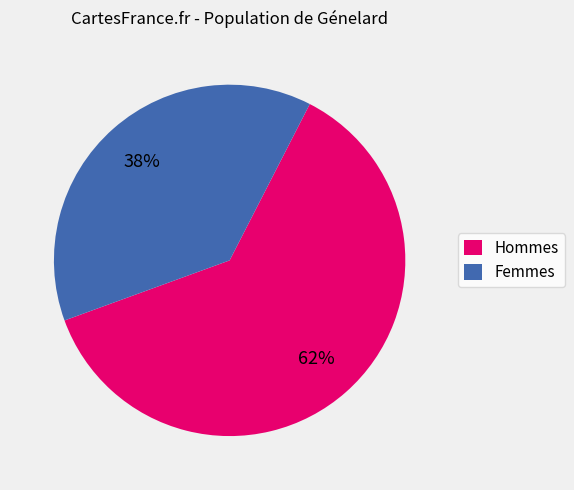

Which has a higher value, Hommes or Femmes?

Hommes